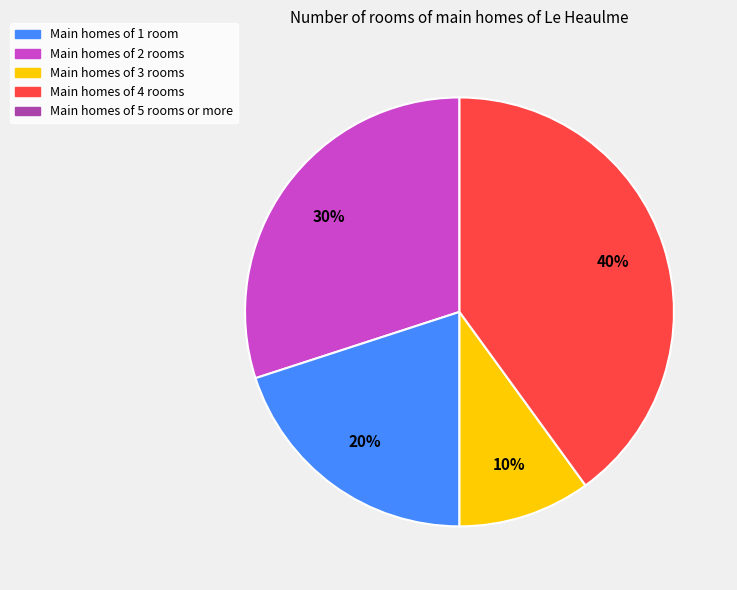

Does any single category account for the majority?

No